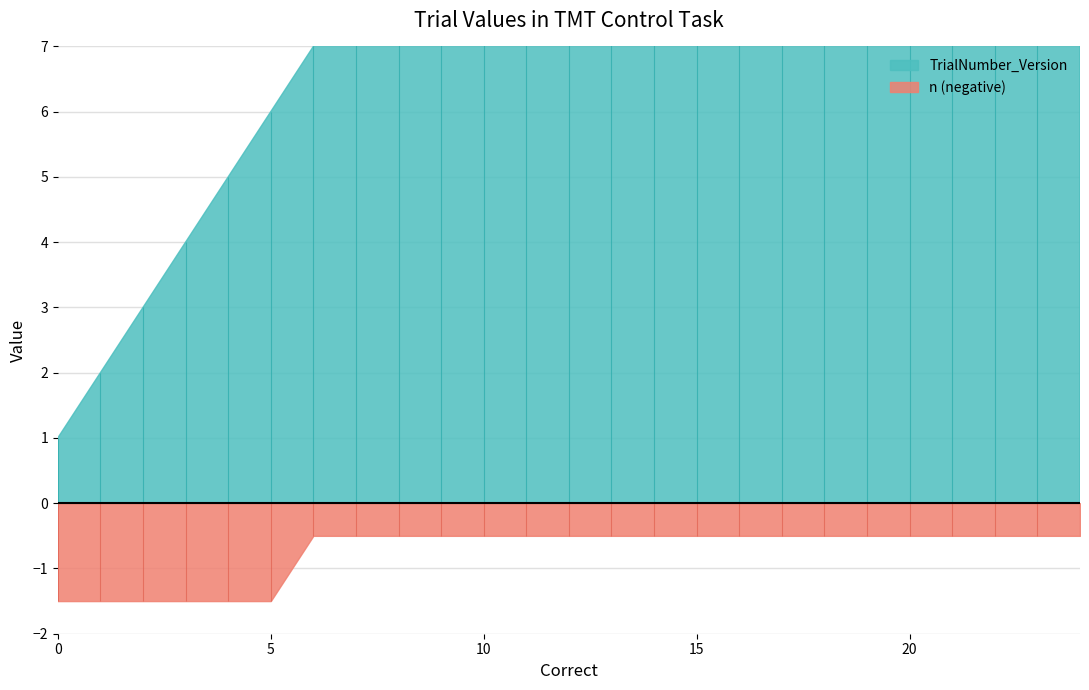

Where is TrialNumber_Version nearest to the value 13?

12